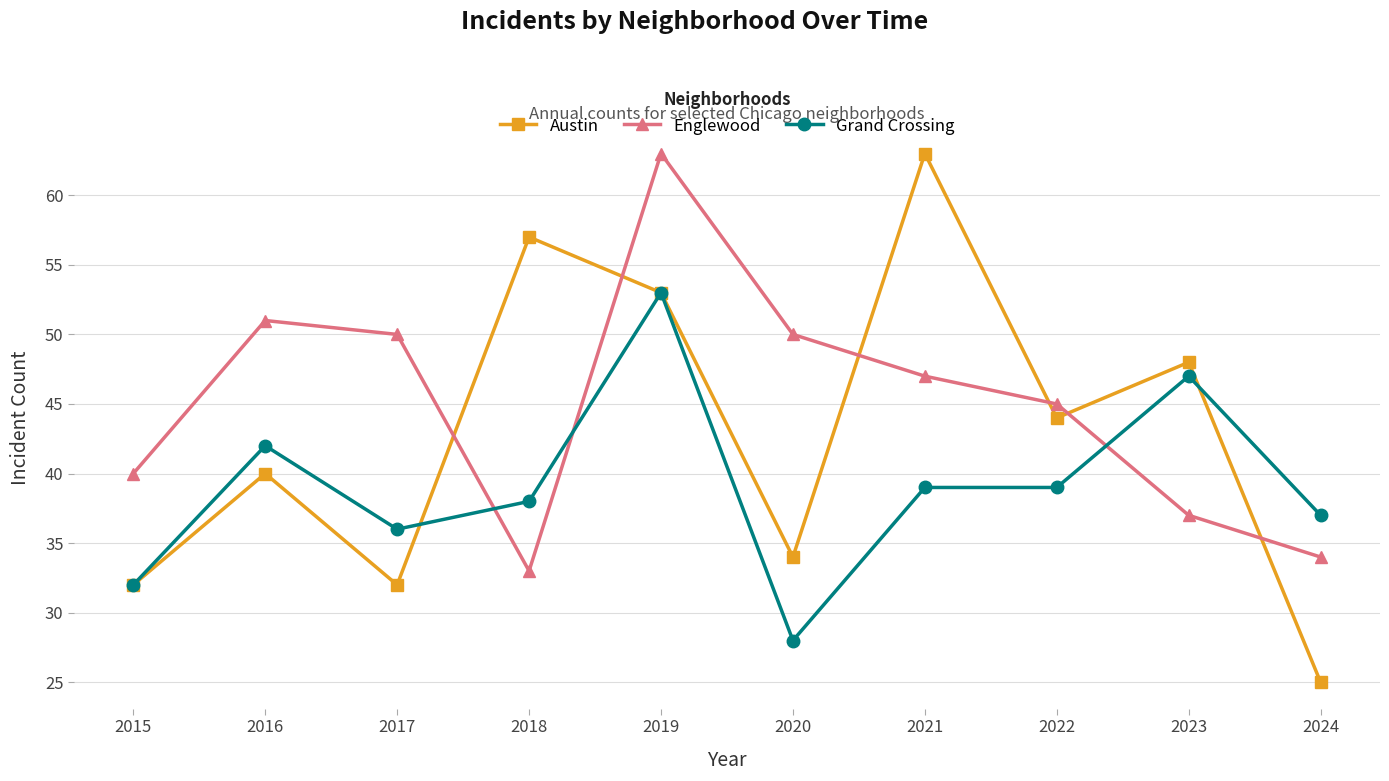

What is the difference between the Austin values at 2020 and 2019?

19